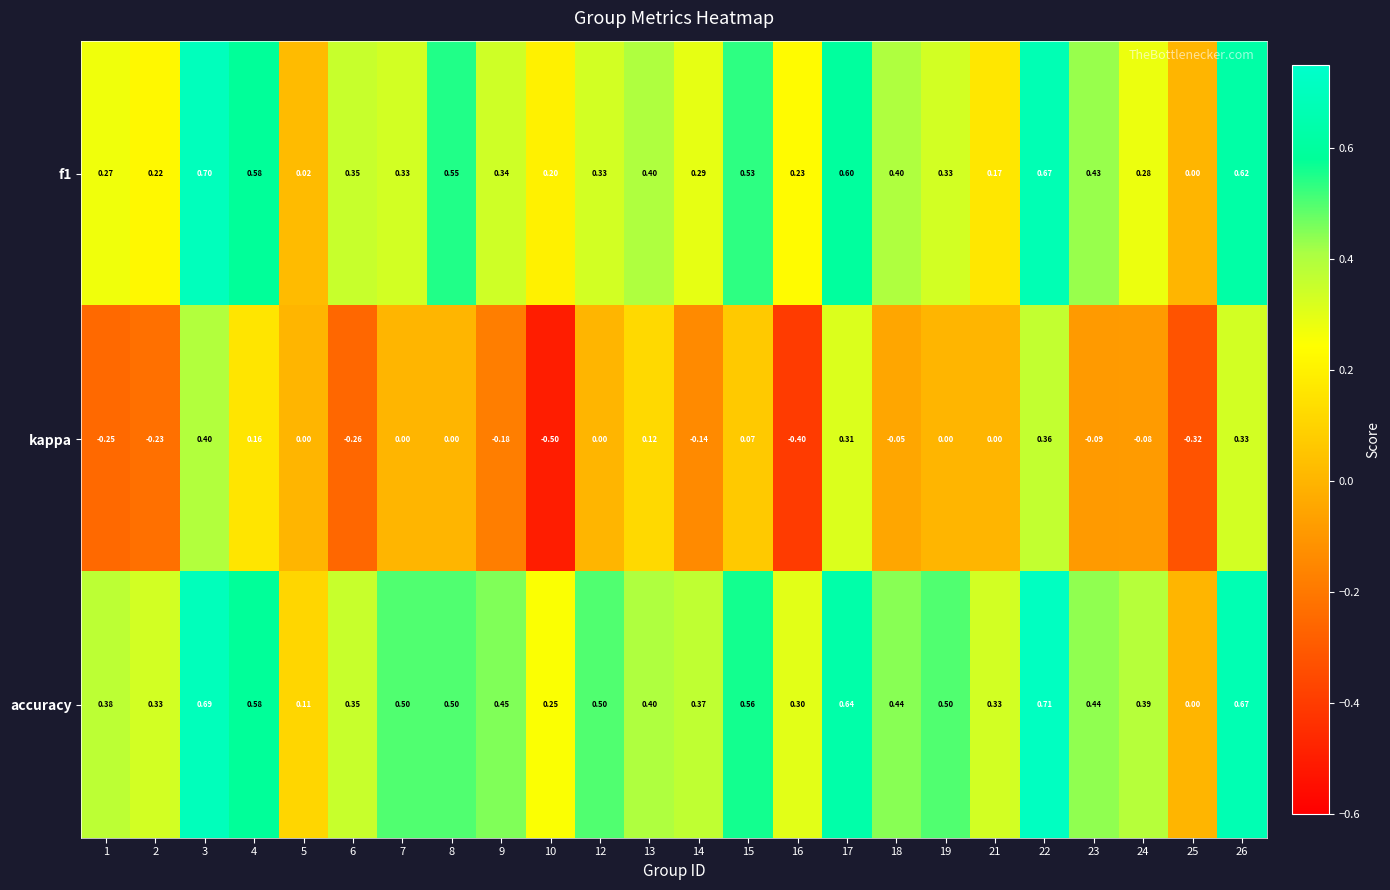

Between 5 and 21, which series saw the biggest shift?

accuracy